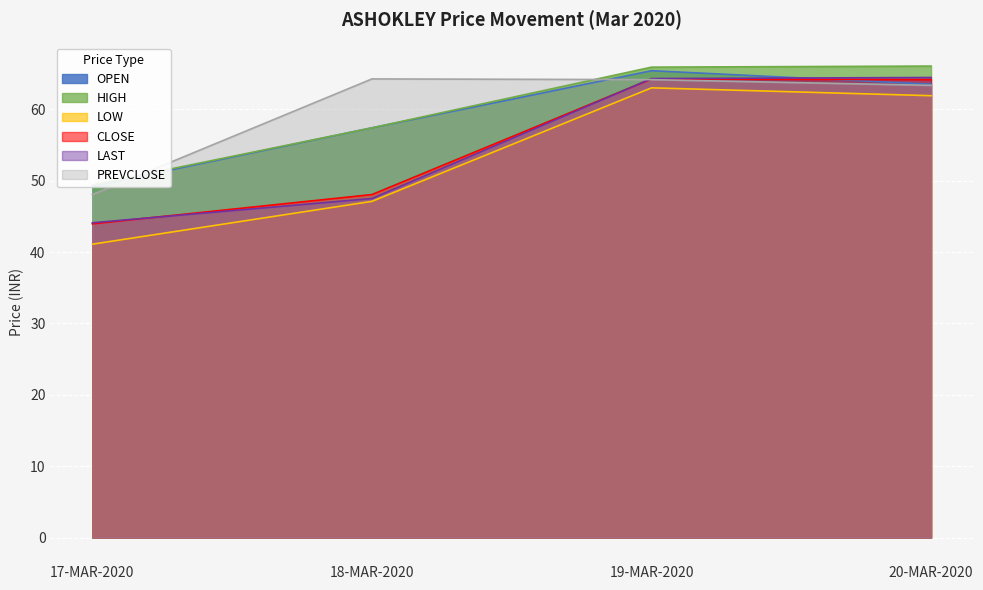

After their last crossing, which series has the higher values: PREVCLOSE or LAST?

LAST